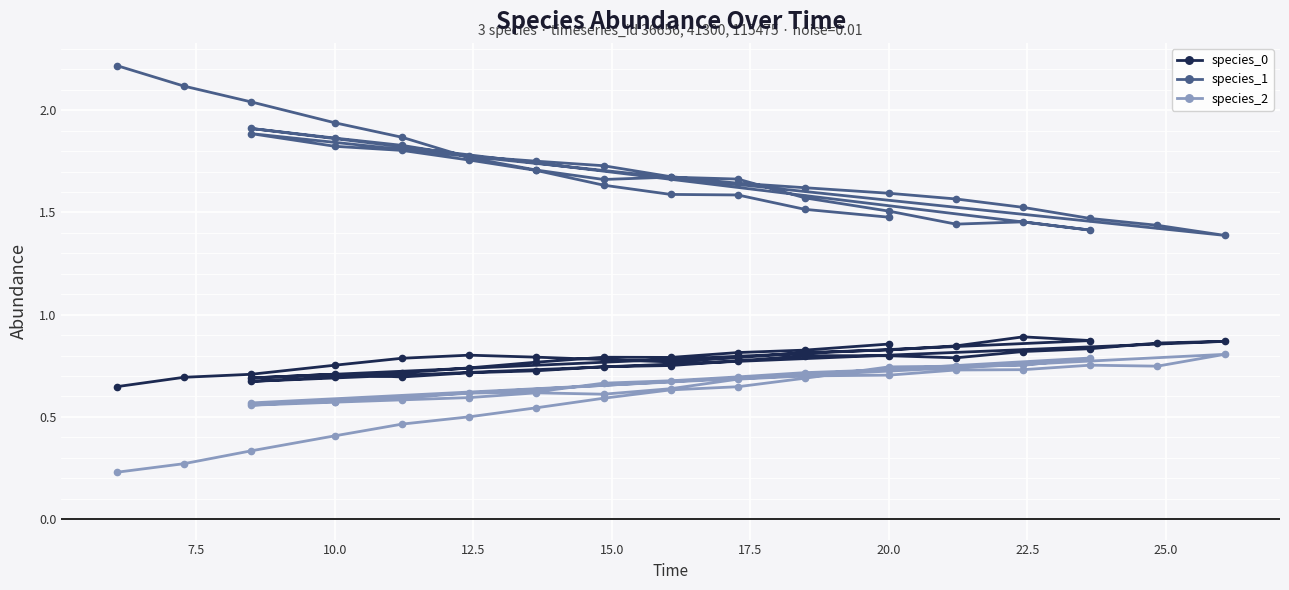

Rank the series by their maximum value, from lowest to highest.

species_2, species_0, species_1